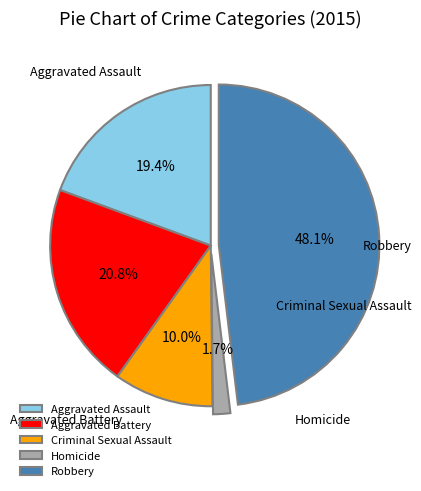

Count the number of slices in the pie.

5